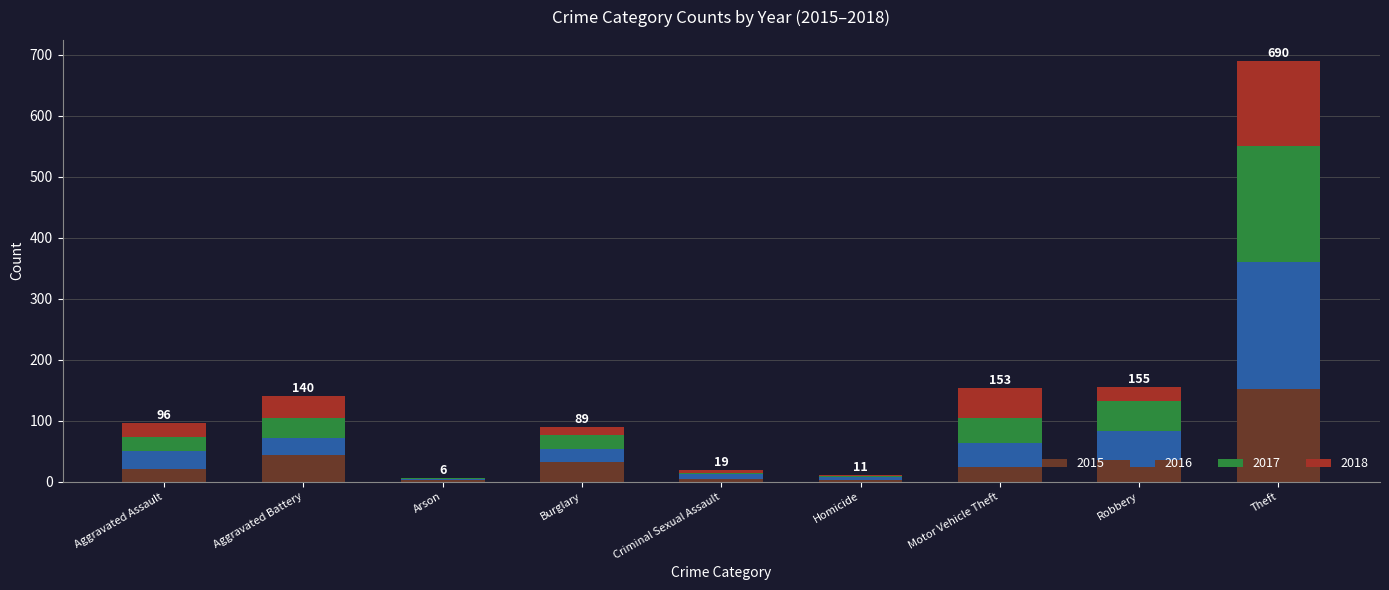

At which category is the sum across all series the highest?

Theft